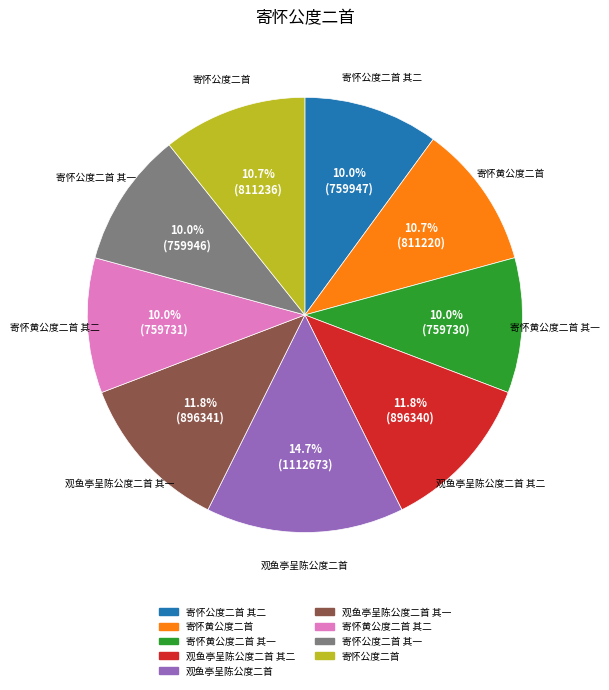

Does any single category account for the majority?

No